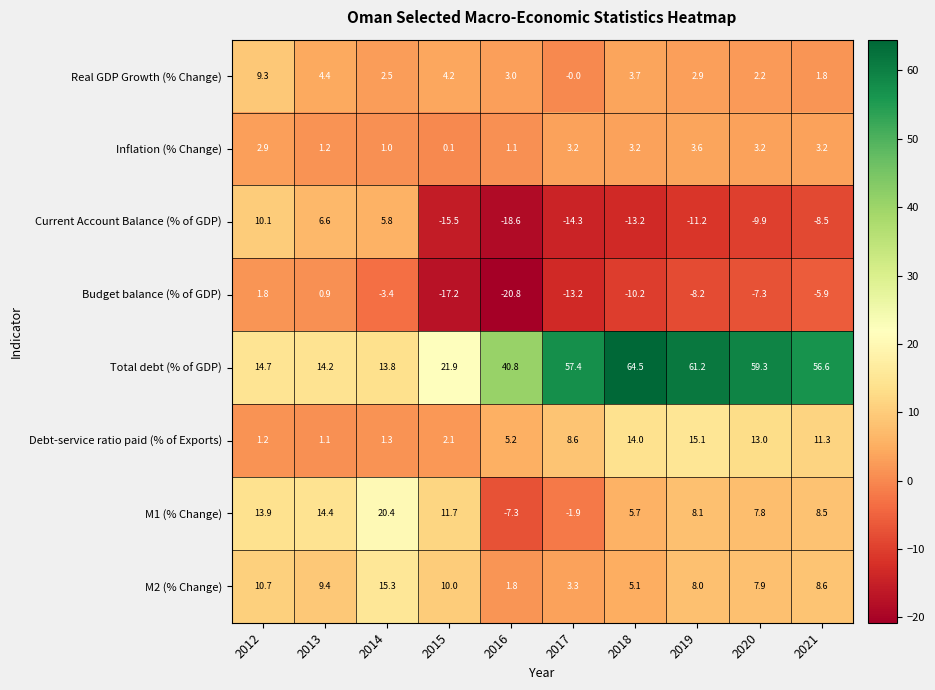

How many categories are shown in the chart?

10